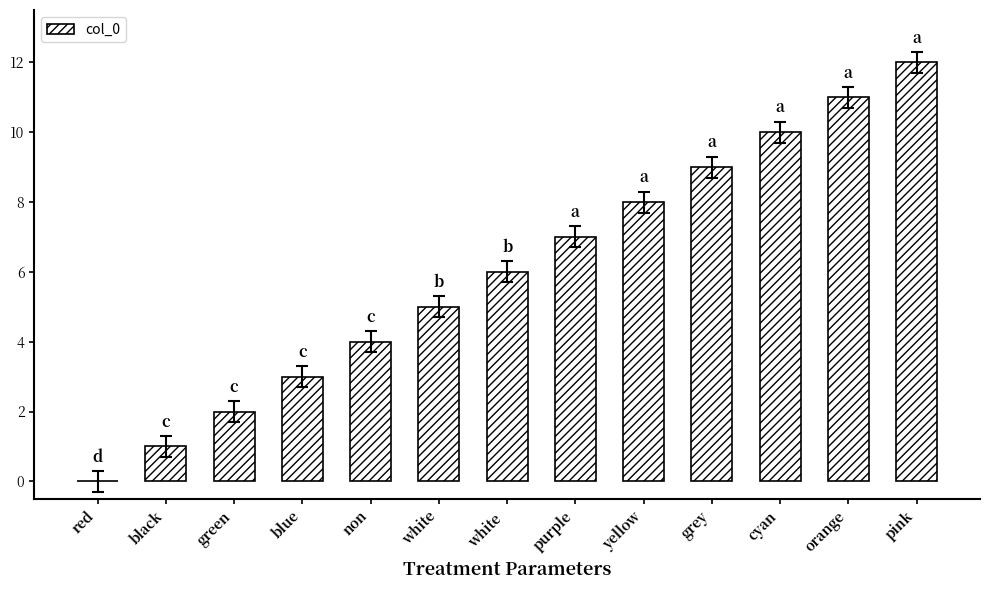

What is the approximate value at grey, to the nearest 5?

10